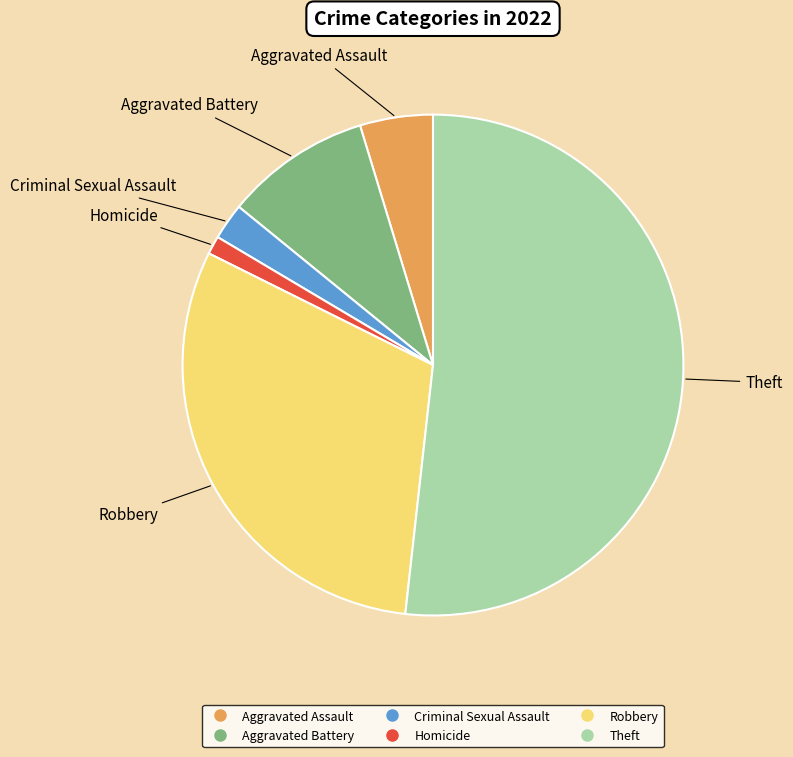

Is there any slice that represents more than half of the pie?

Yes